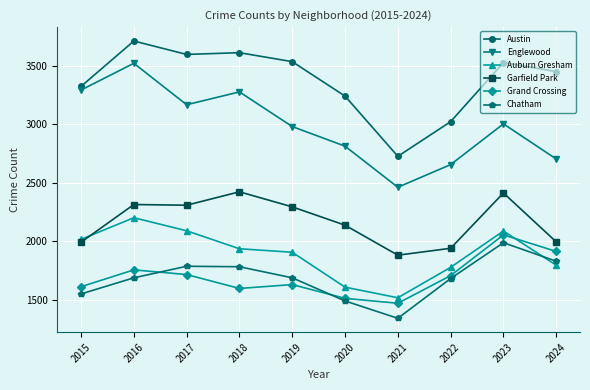

At how many categories does at least one series exceed 2267?

10